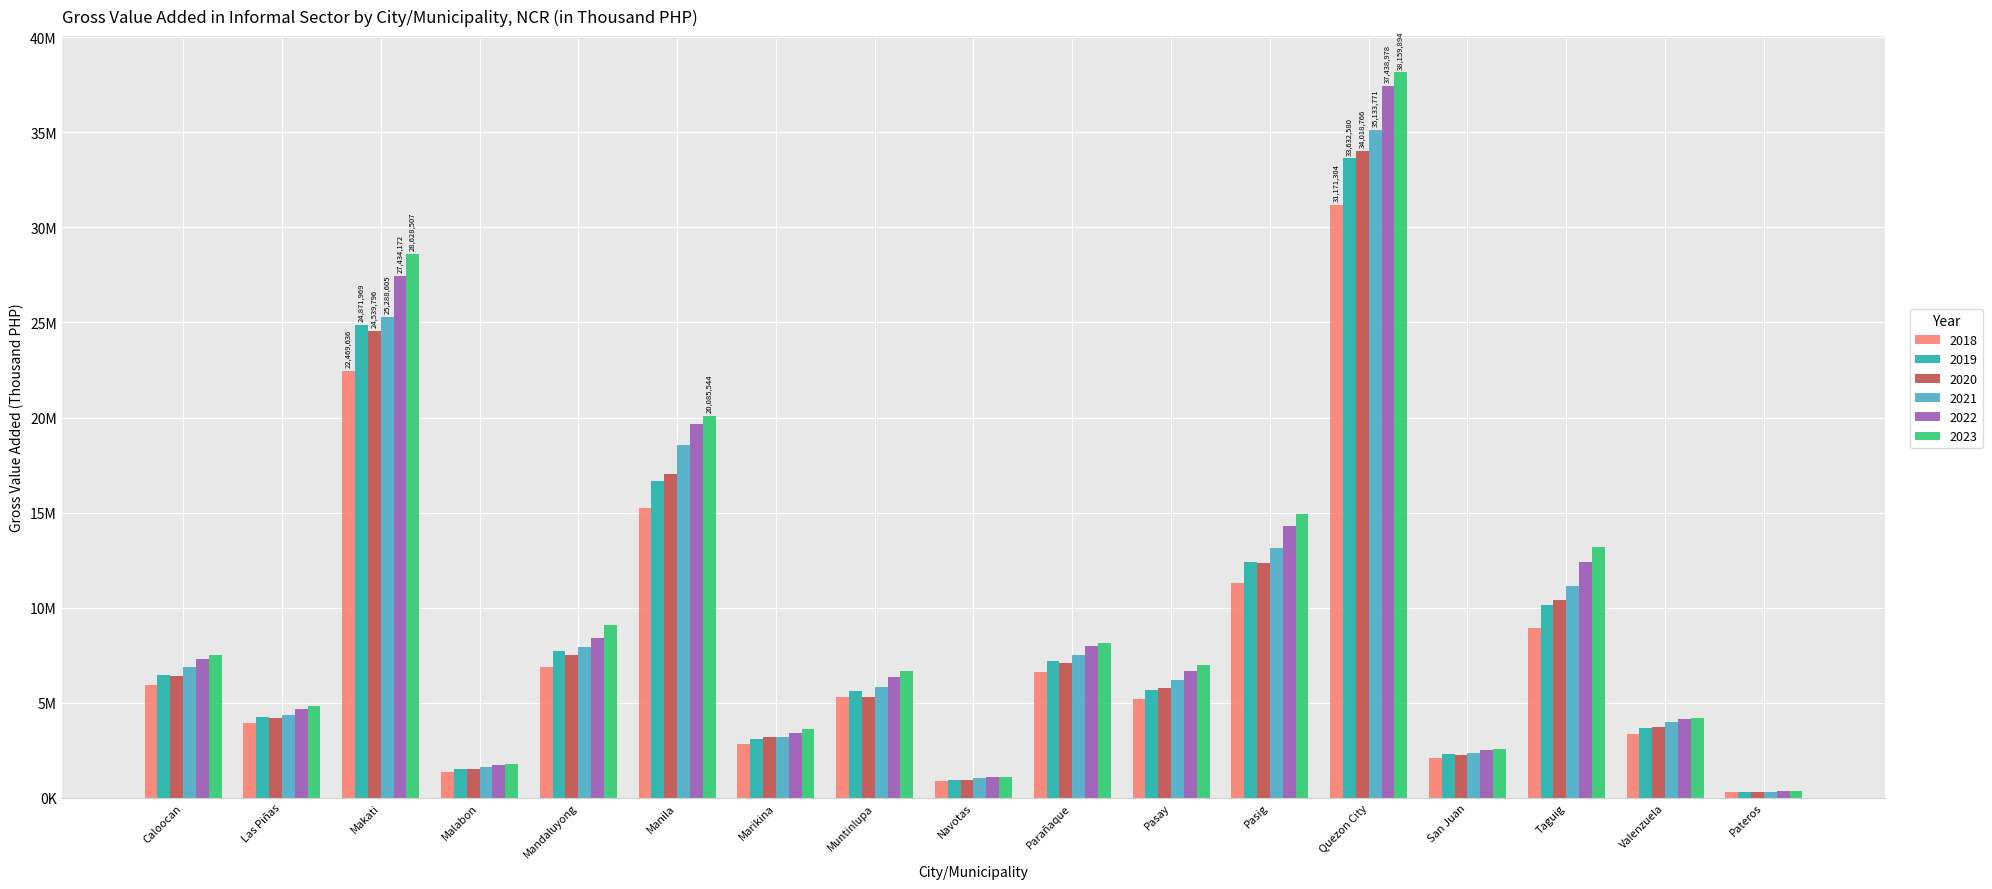

Which has a higher value, Valenzuela or Pateros?

Valenzuela